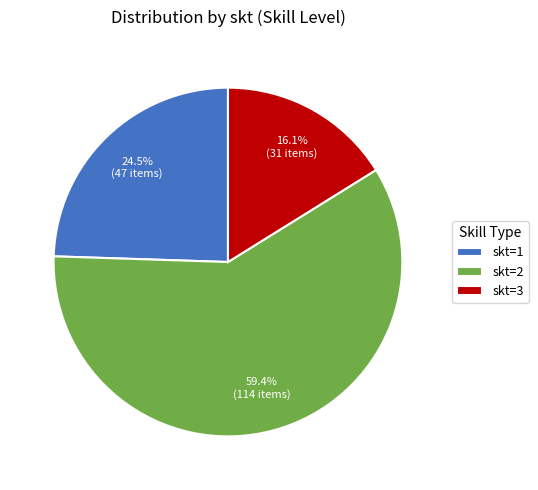

To the nearest percent, what is the average slice percentage?

33%